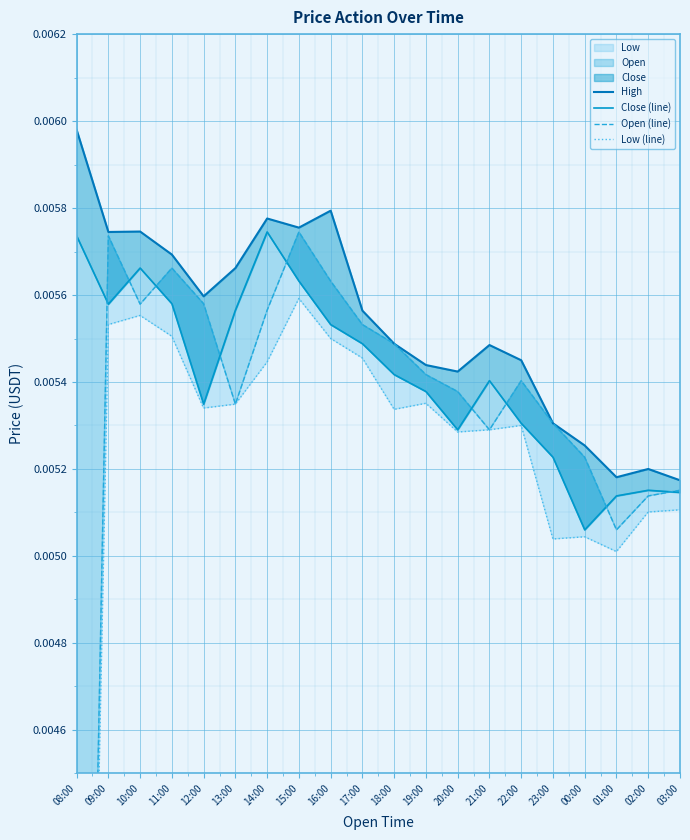

The Close (line) series shows 0.0 at 09:00. True or false?

False